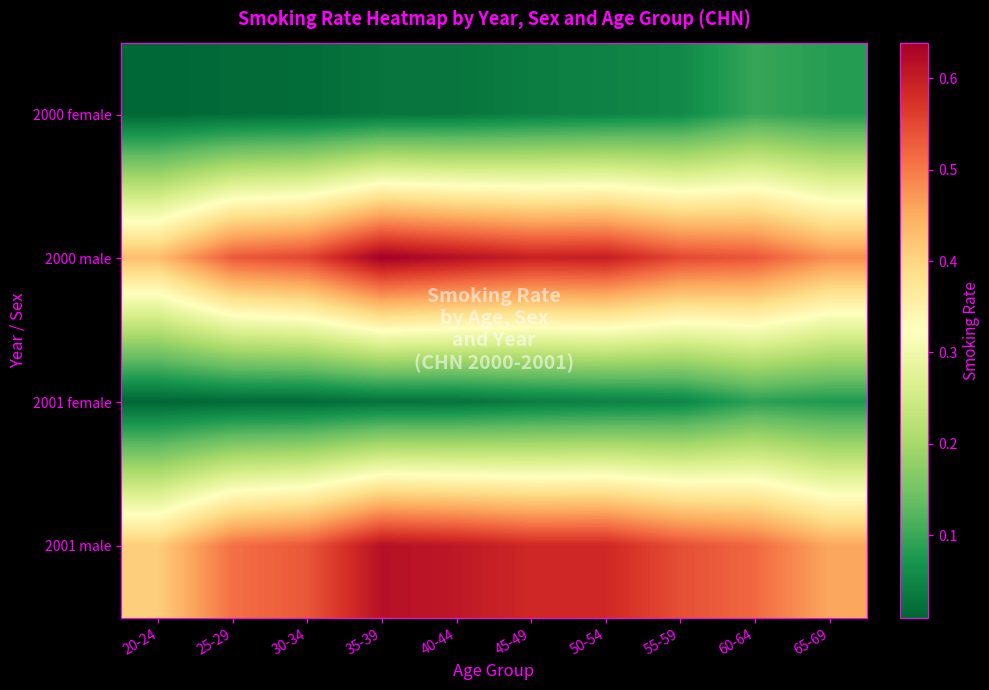

Reading right to left, transcribe all the data shown in this chart.

2000 female: 65-69=0.1	60-64=0.1	55-59=0.1	50-54=0.0	45-49=0.0	40-44=0.0	35-39=0.0	30-34=0.0	25-29=0.0	20-24=0.0
2000 male: 65-69=0.5	60-64=0.5	55-59=0.6	50-54=0.6	45-49=0.6	40-44=0.6	35-39=0.6	30-34=0.6	25-29=0.5	20-24=0.4
2001 female: 65-69=0.1	60-64=0.1	55-59=0.0	50-54=0.0	45-49=0.0	40-44=0.0	35-39=0.0	30-34=0.0	25-29=0.0	20-24=0.0
2001 male: 65-69=0.5	60-64=0.5	55-59=0.5	50-54=0.6	45-49=0.6	40-44=0.6	35-39=0.6	30-34=0.5	25-29=0.5	20-24=0.4